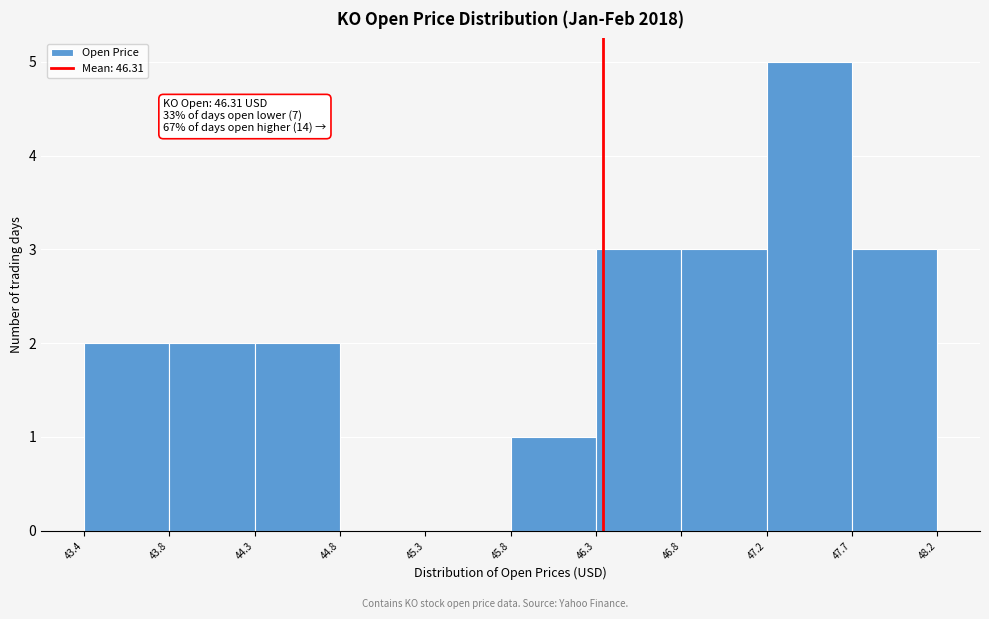

Over which range of the x-axis is the bar tallest?

47.2 to 47.7